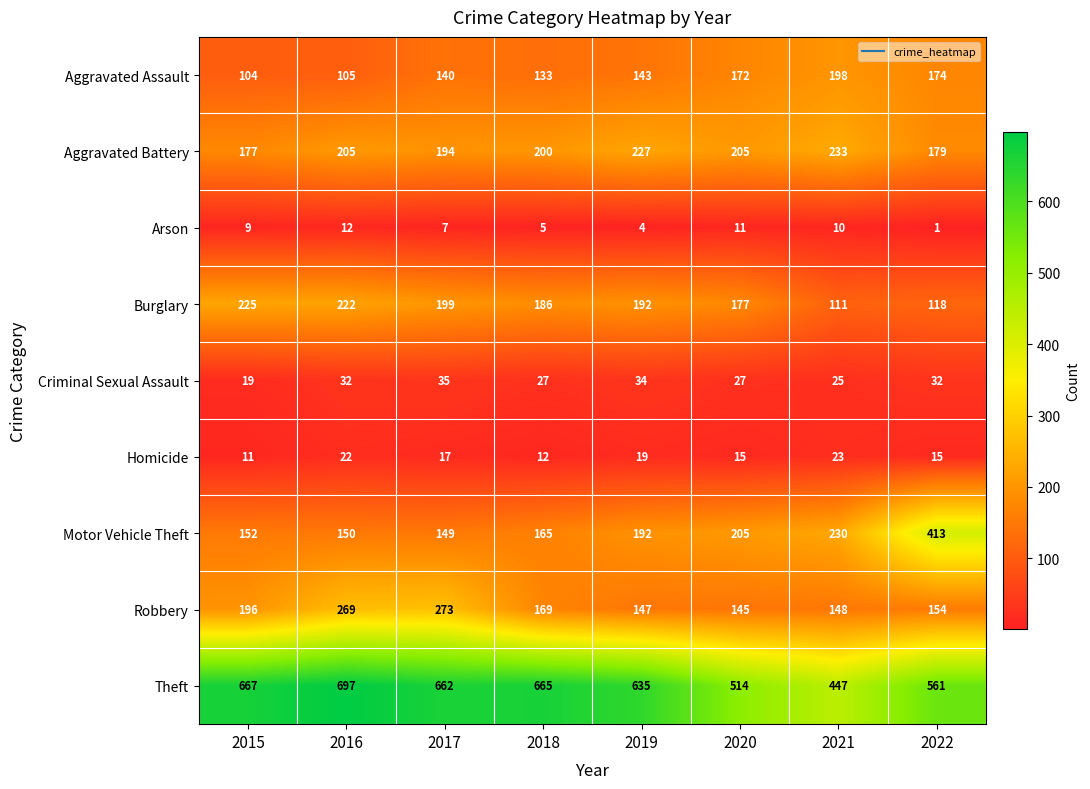

What is the total value across all series at 2022?

1647